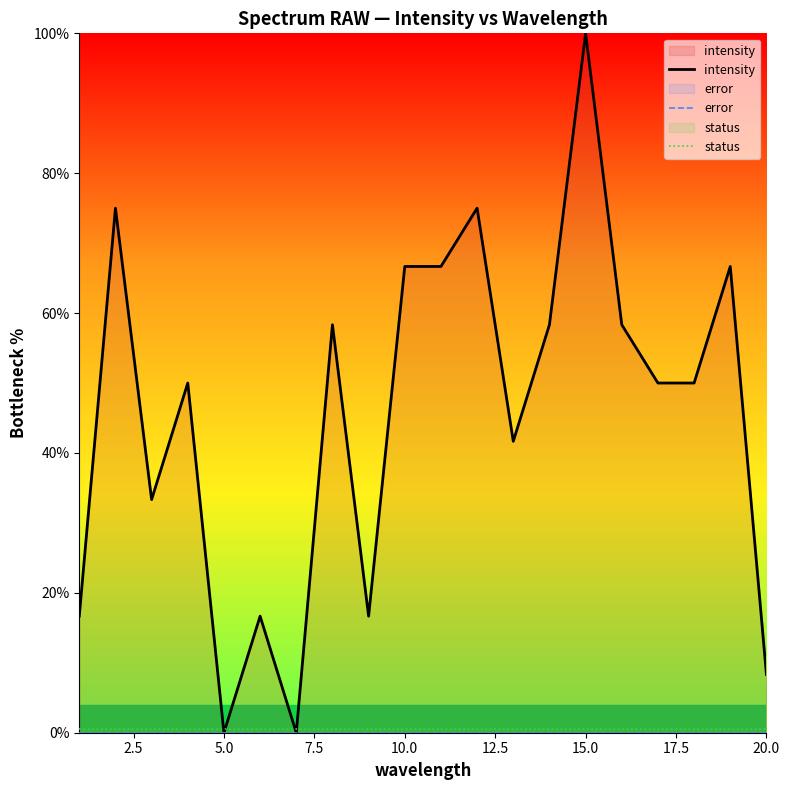

What is the total value across all series at 10?

67.2